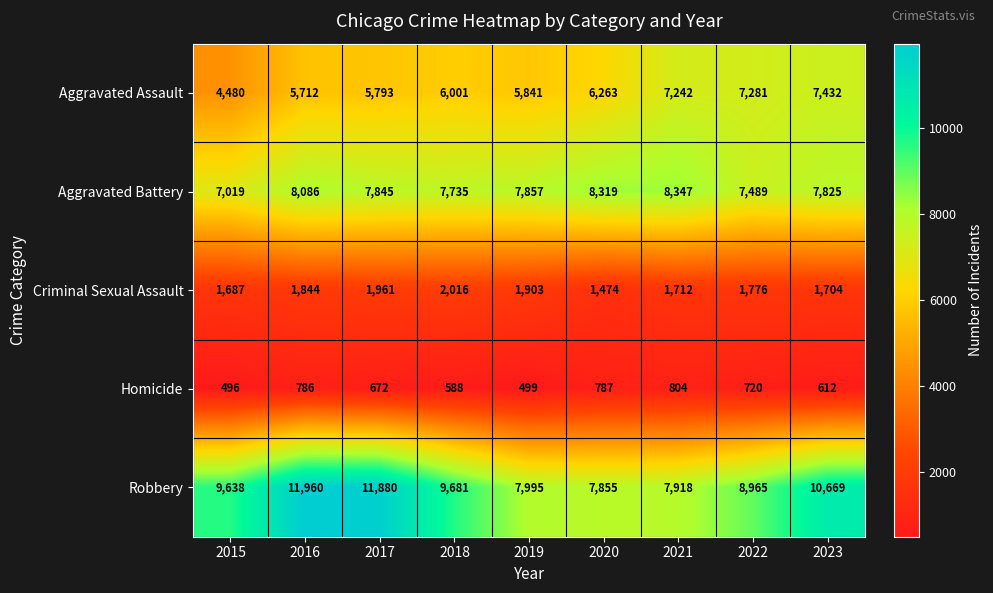

What is the smallest value displayed?

496